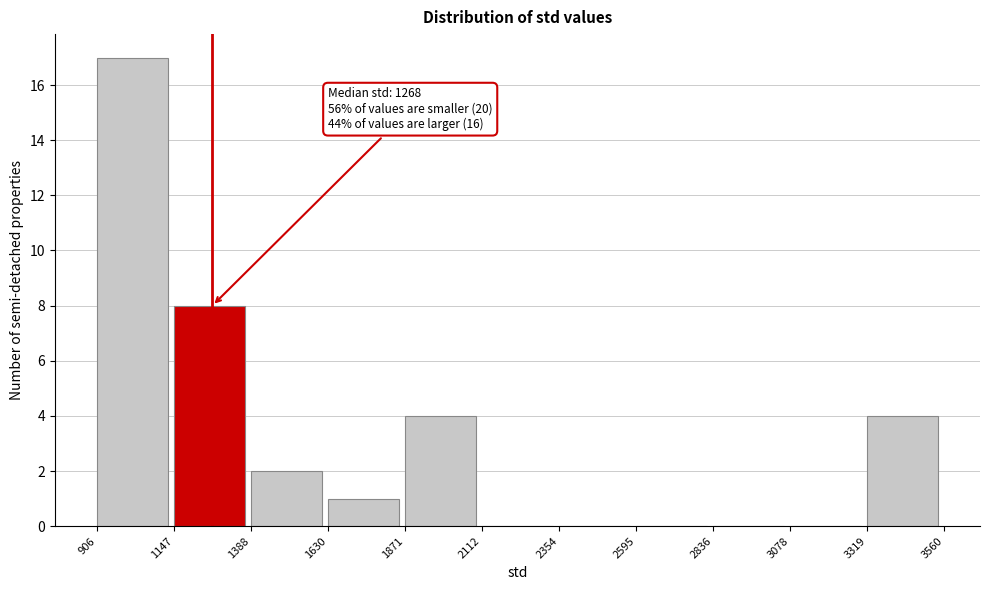

Over which range of the x-axis is the bar tallest?

906 to 1147